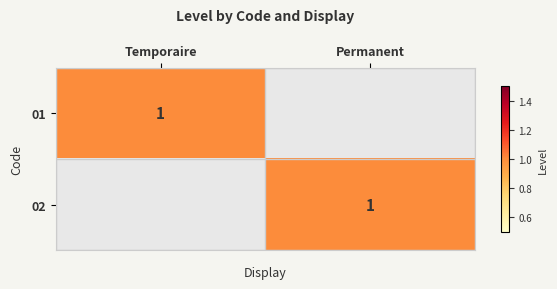

Is it true that 01 equals 1 at Temporaire?

True